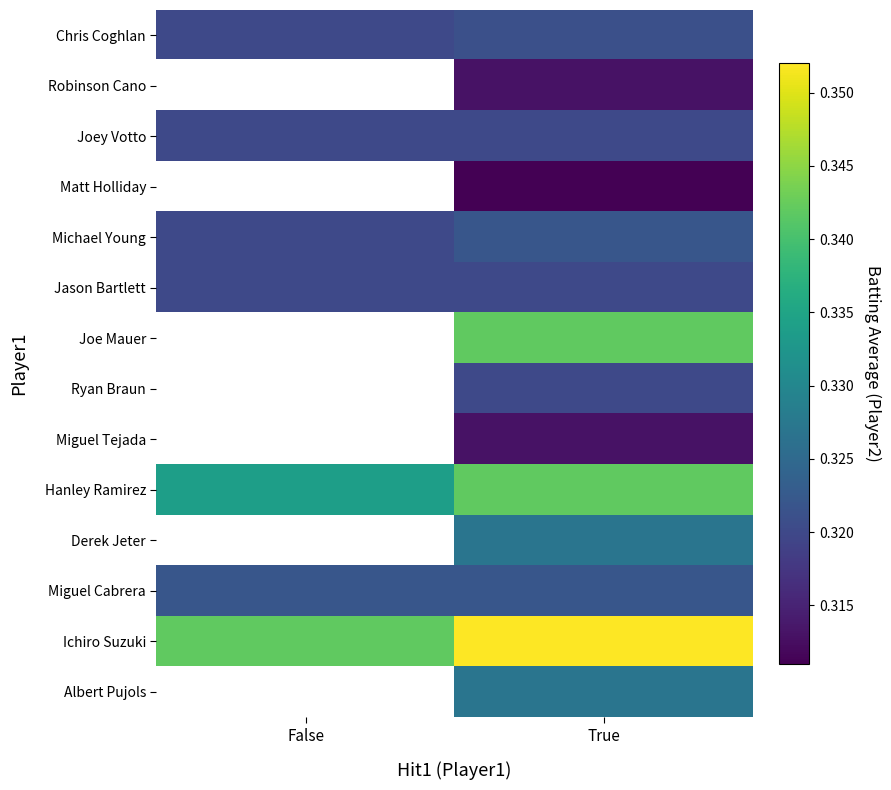

At which label does Miguel Tejada reach its minimum?

False